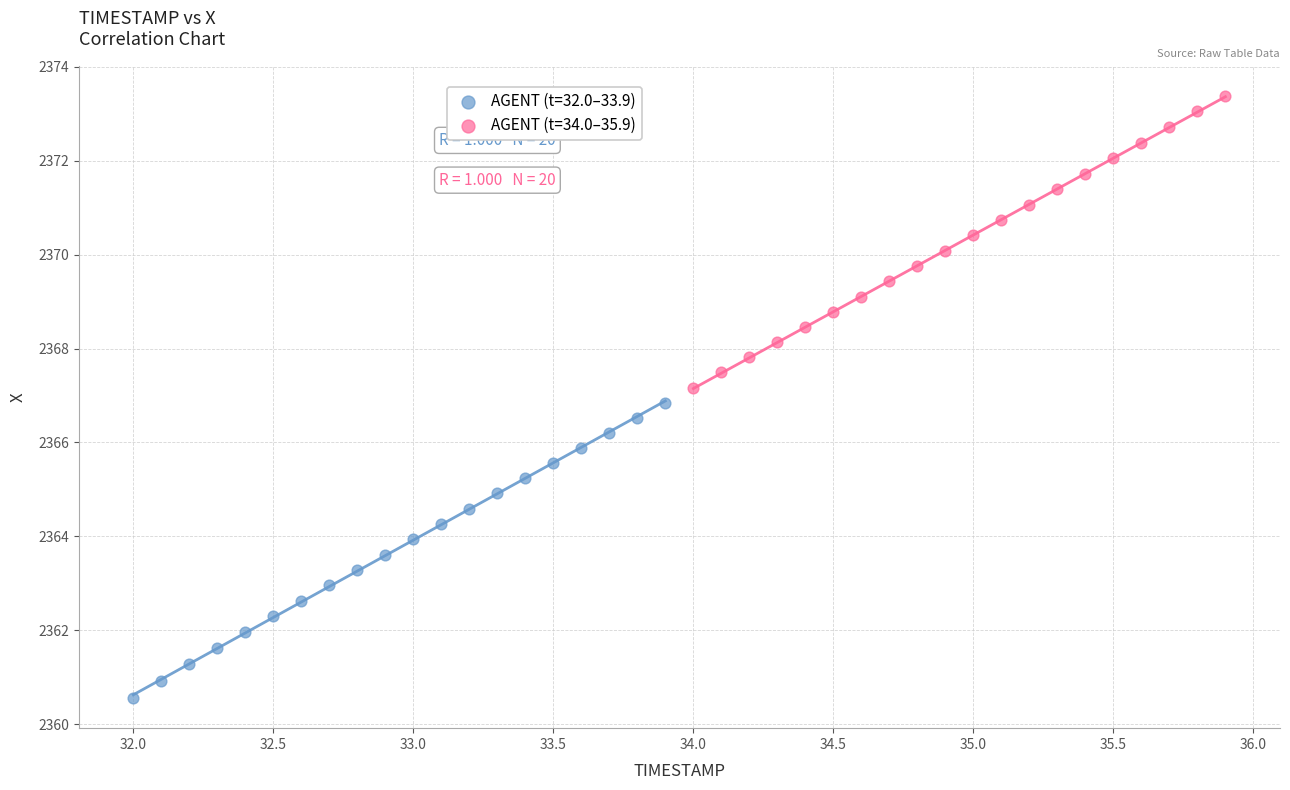

Which series contains the lowest Y value?

AGENT (t=32.0–33.9)